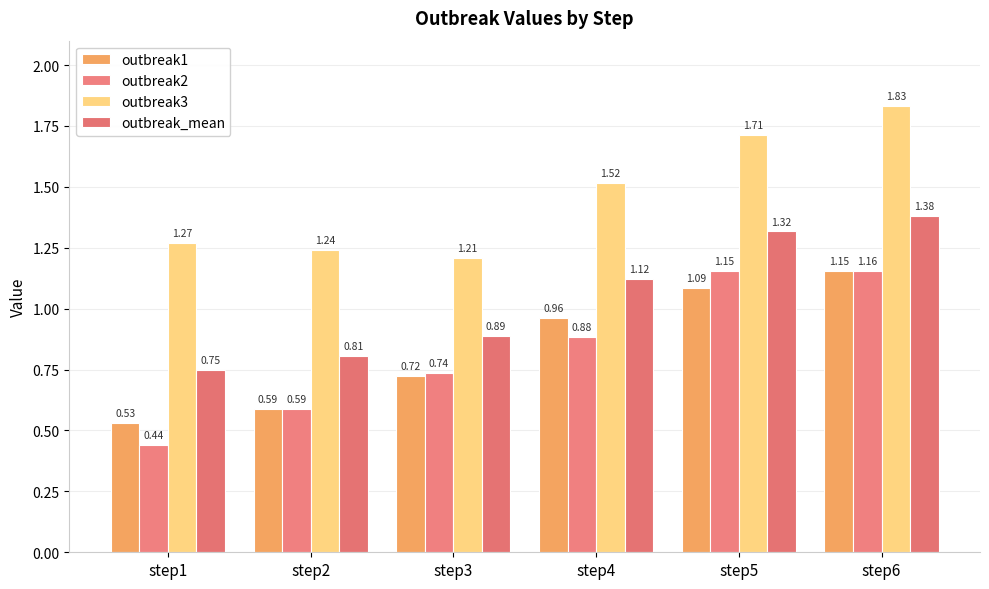

Is the value of outbreak3 at step3 greater than the value of outbreak2 at step2?

Yes